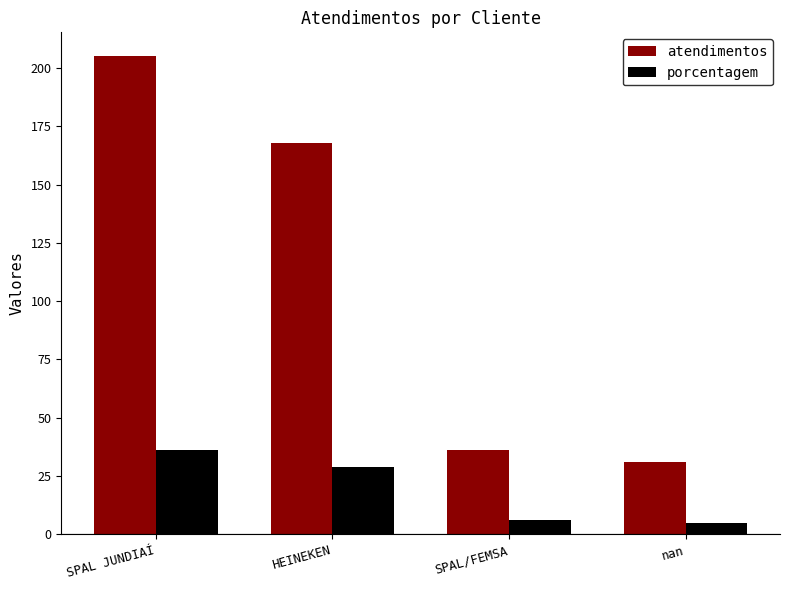

Which series has the largest total across all categories?

atendimentos